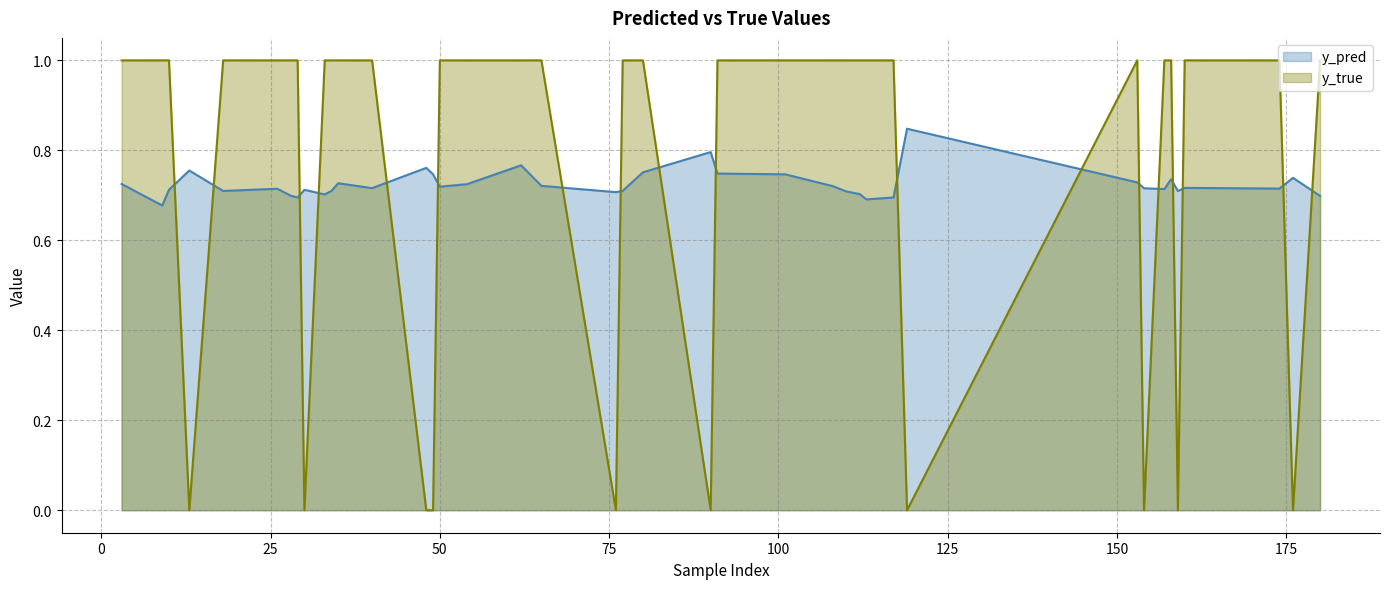

What are all the series names shown in the legend?

y_pred, y_true